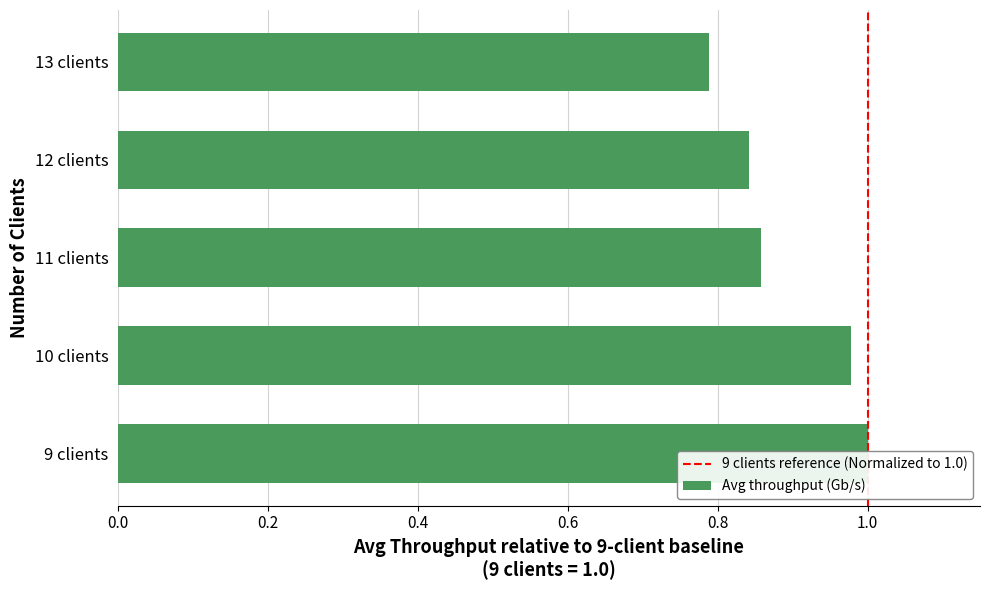

How many categories are shown in the chart?

5